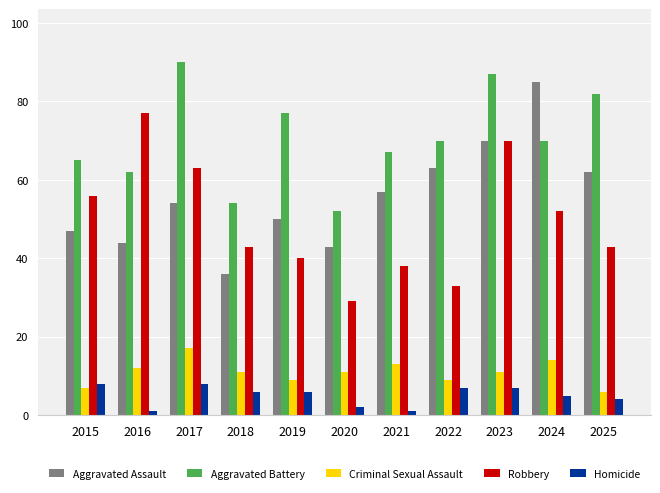

Reading left to right, transcribe all the data shown in this chart.

Aggravated Assault: 47	44	54	36	50	43	57	63	70	85	62
Aggravated Battery: 65	62	90	54	77	52	67	70	87	70	82
Criminal Sexual Assault: 7	12	17	11	9	11	13	9	11	14	6
Robbery: 56	77	63	43	40	29	38	33	70	52	43
Homicide: 8	1	8	6	6	2	1	7	7	5	4